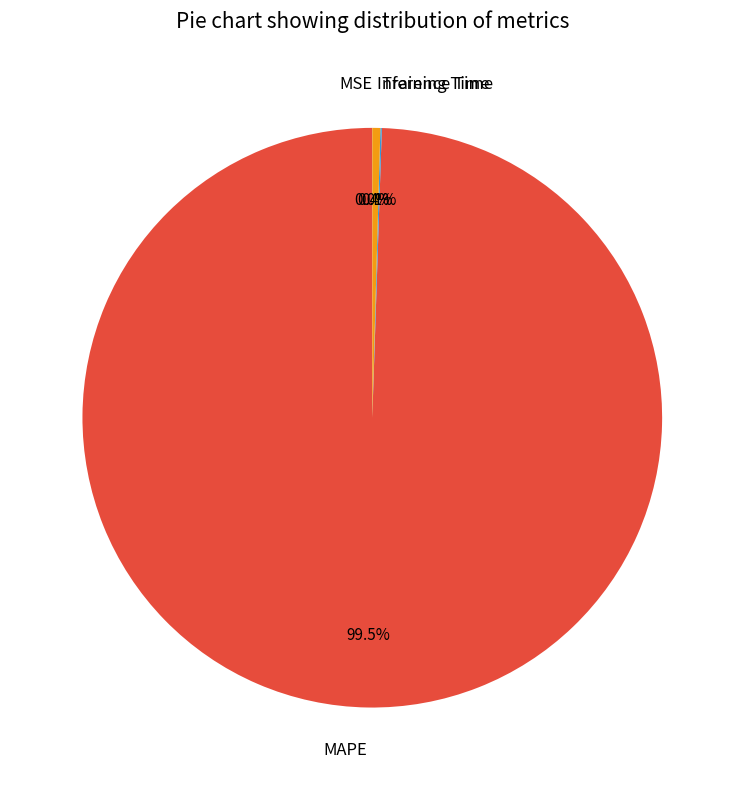

Is the sum of Inference Time and MAPE greater than half?

Yes